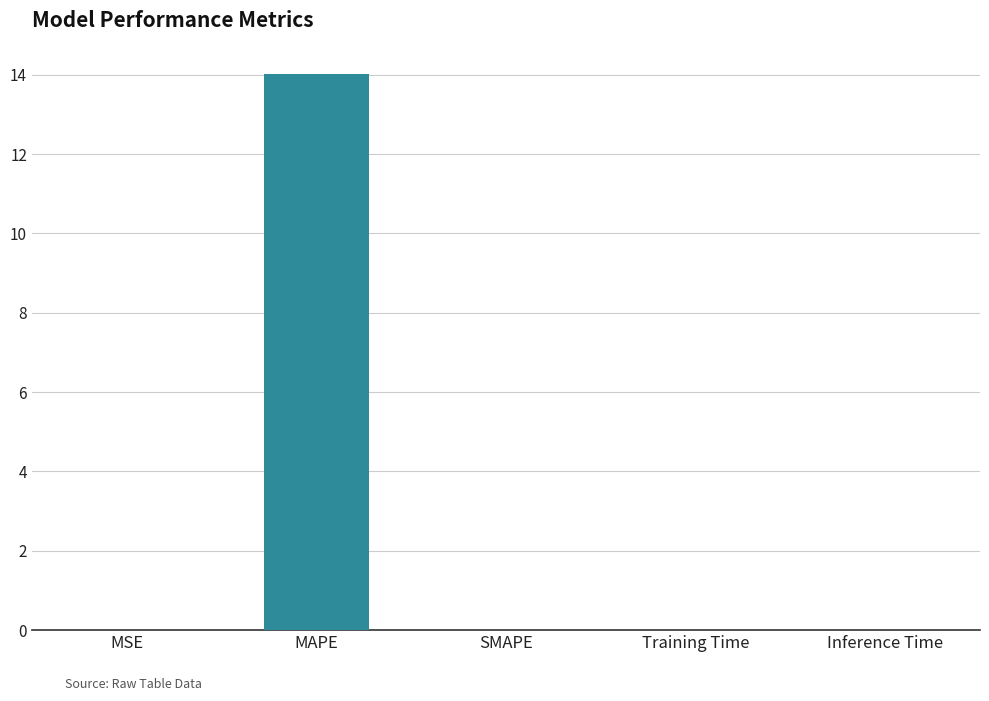

Is it true that the value at SMAPE is 0.0?

True